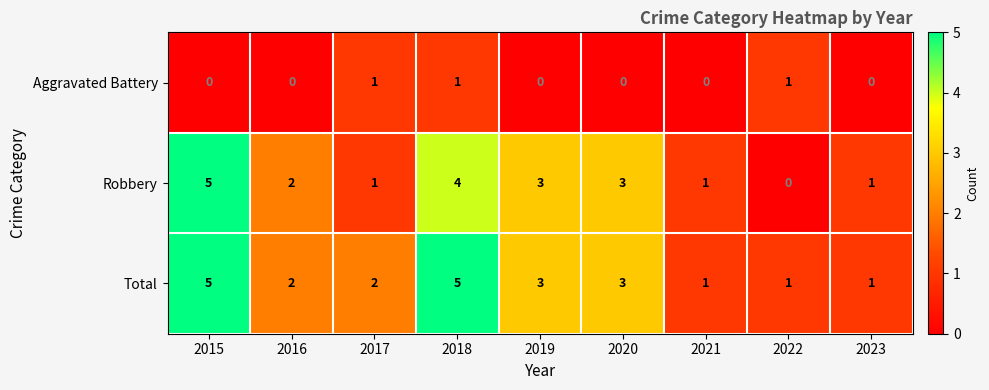

At how many categories does at least one series exceed 0?

9